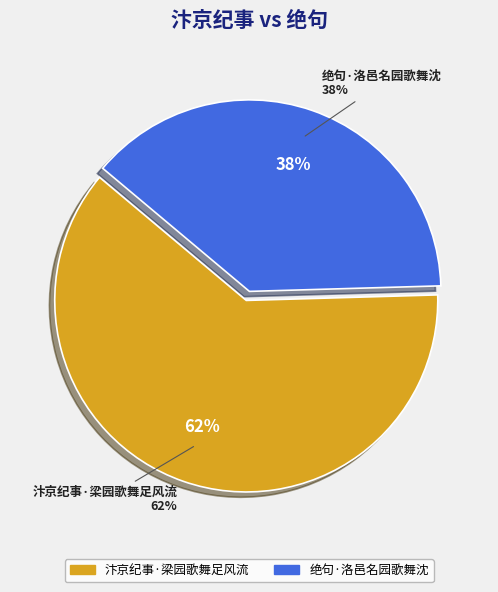

How many slices are in this pie chart?

2